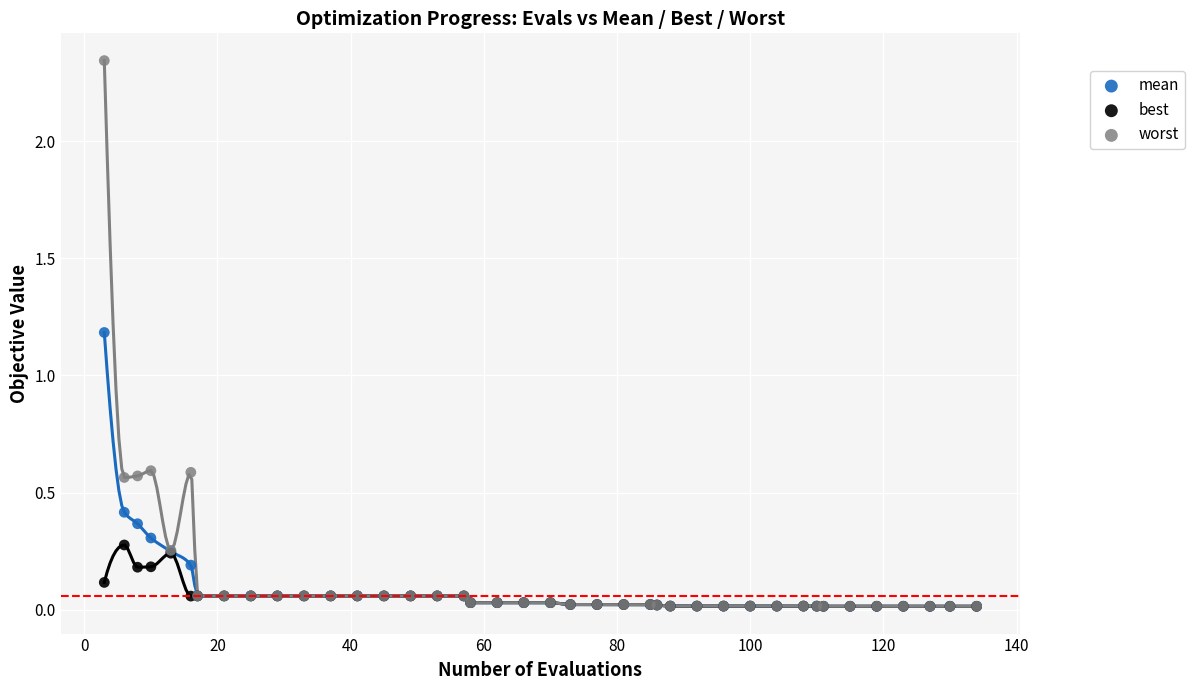

Across all series, what Y value is closest to 1?

1.2